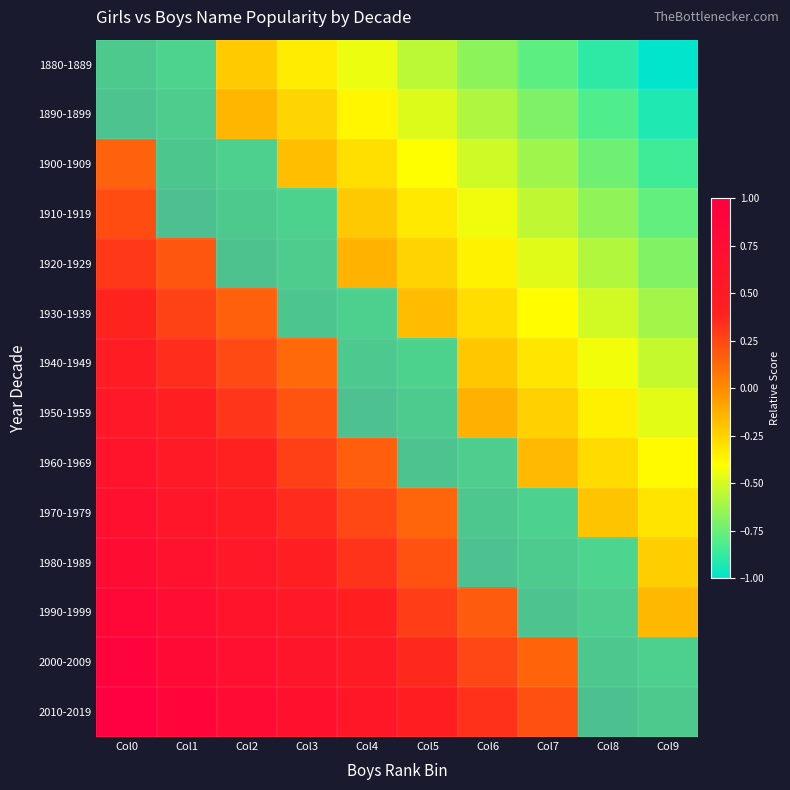

The 1970-1979 series shows 0 at Col5. True or false?

False